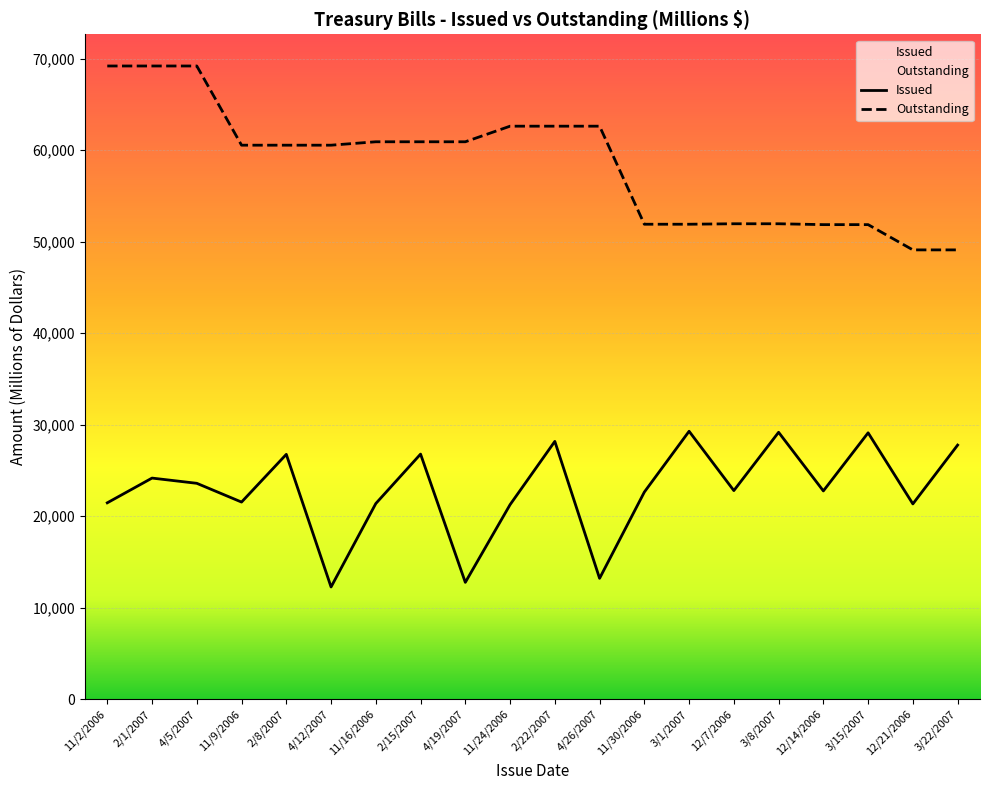

What position from the right is 12/7/2006?

6